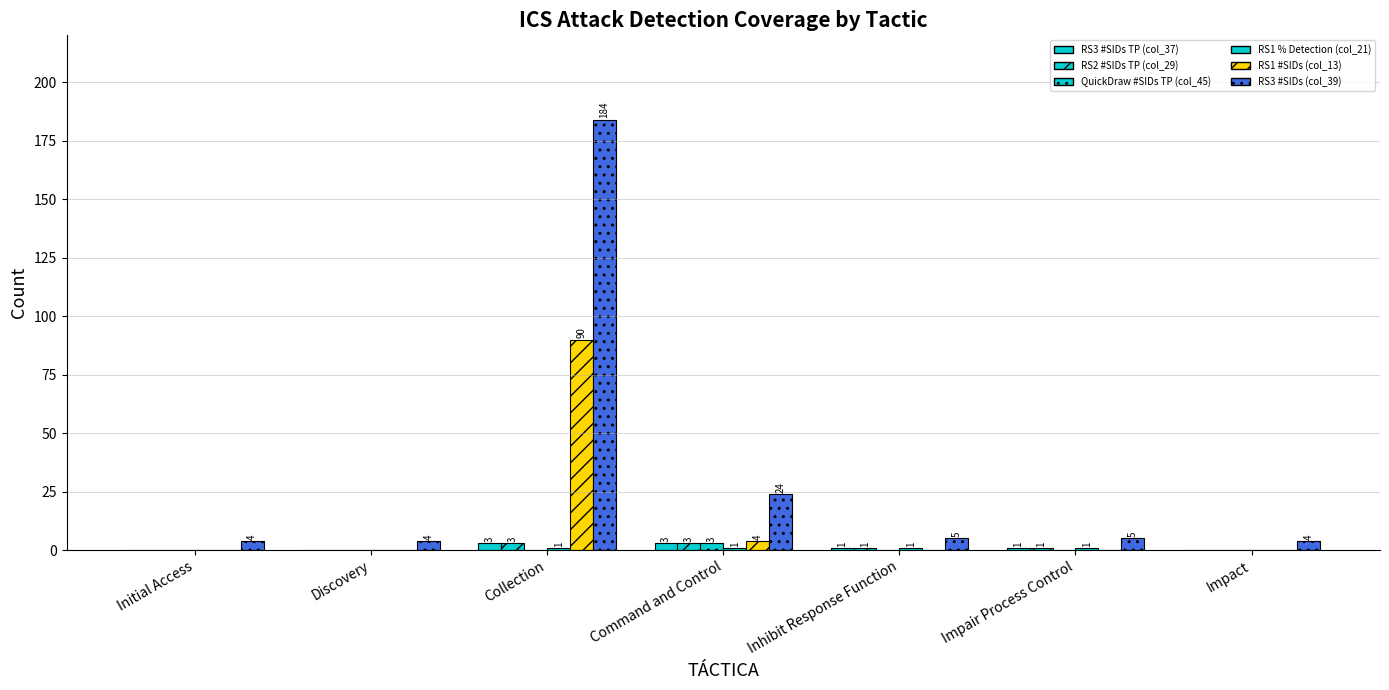

Does the chart contain stacked bars?

No